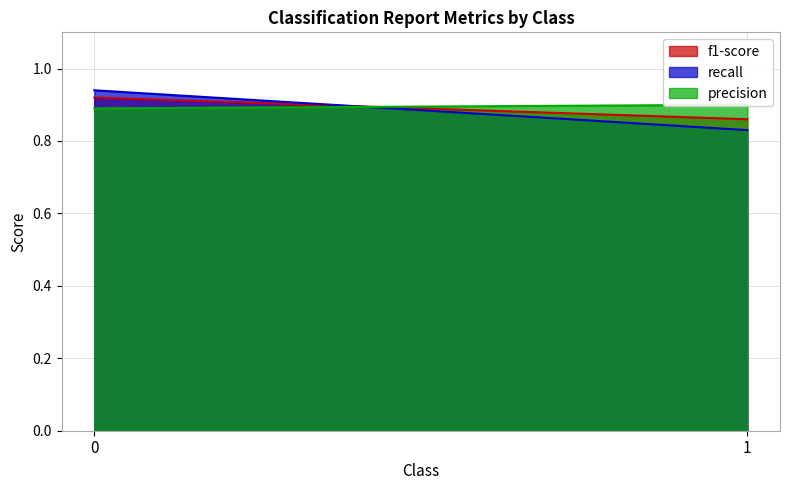

Where is recall nearest to the value 0?

1